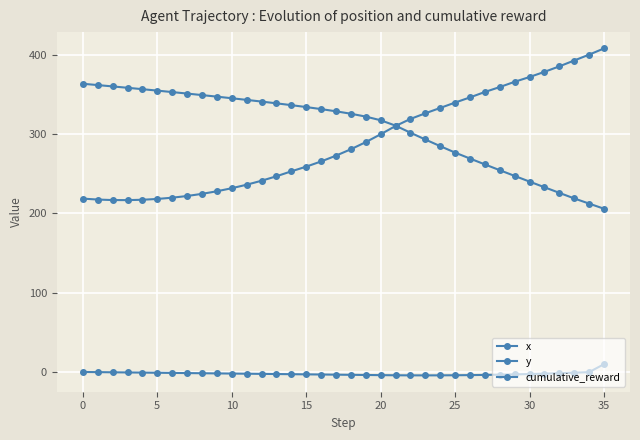

Does the chart have visible grid lines?

Yes